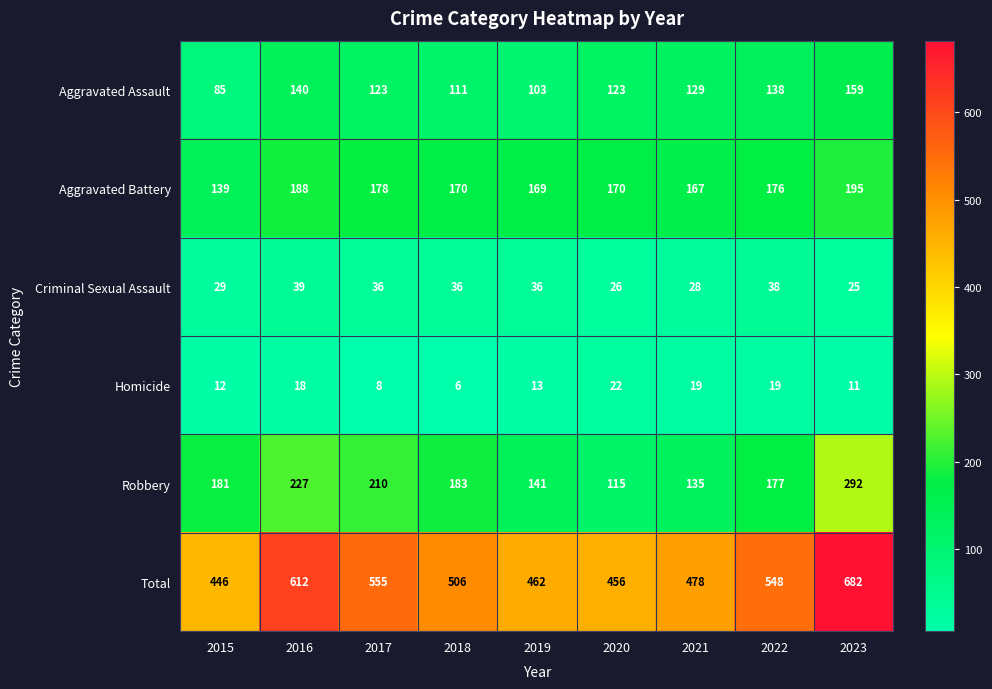

What is the total value across all series at 2022?

1096